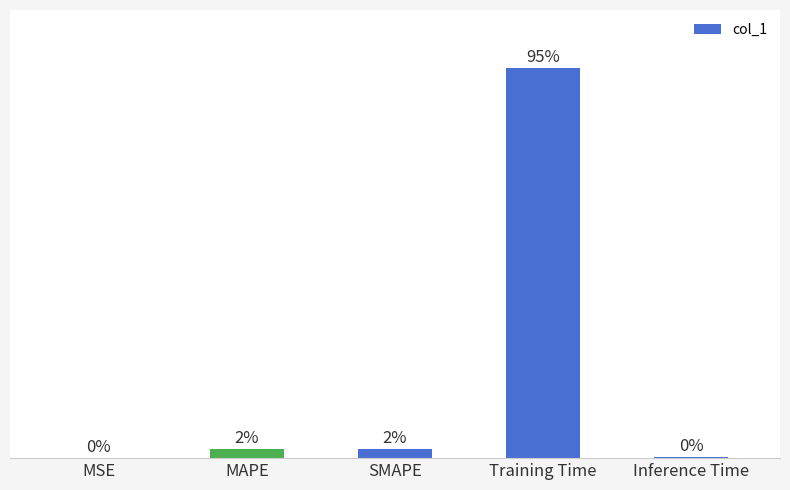

Between Training Time and MSE, which is larger?

Training Time